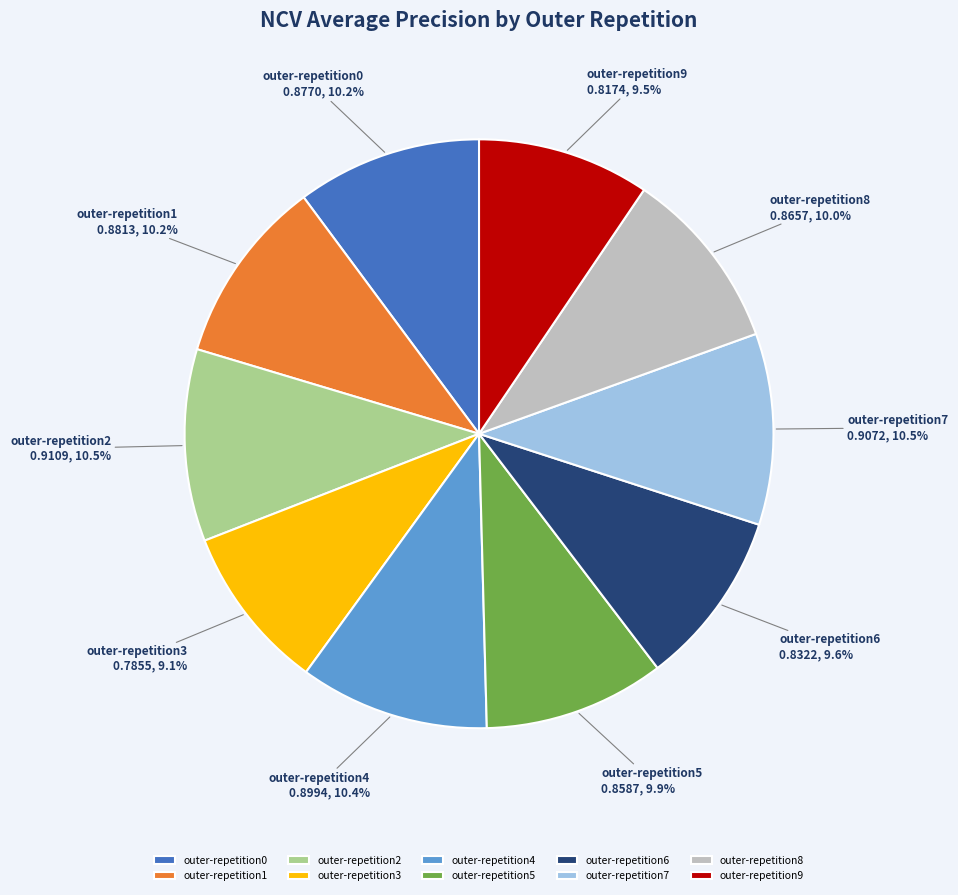

Is outer-repetition2 the majority of the pie?

No